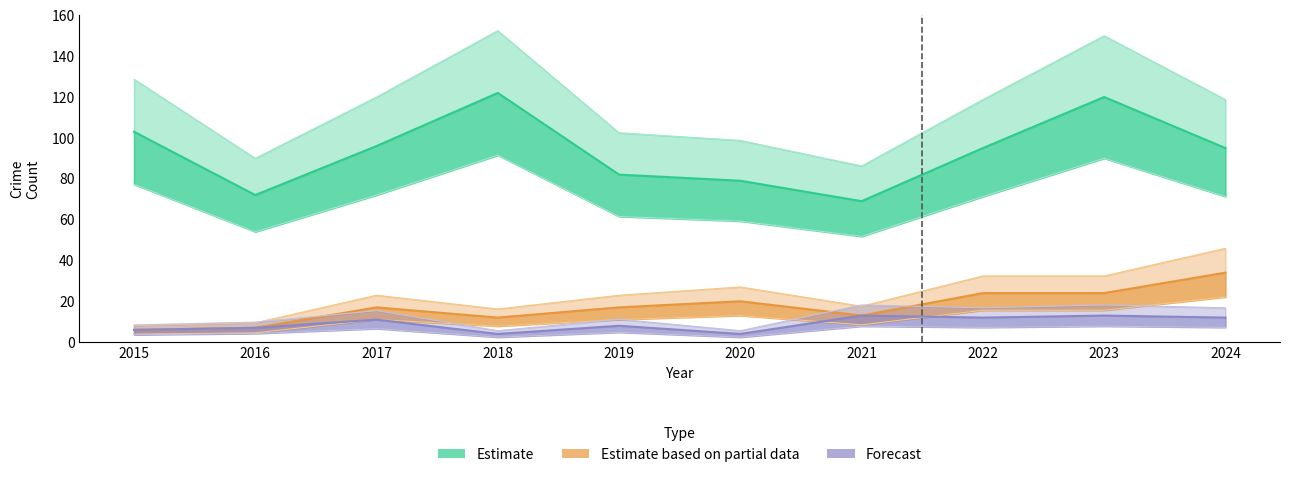

Reading left to right, extract all data points from this chart.

Estimate: 103	72	96	122	82	79	69	95	120	95
Estimate based on partial data: 6	7	17	12	17	20	13	24	24	34
Forecast: 6	7	11	4	8	4	13	12	13	12